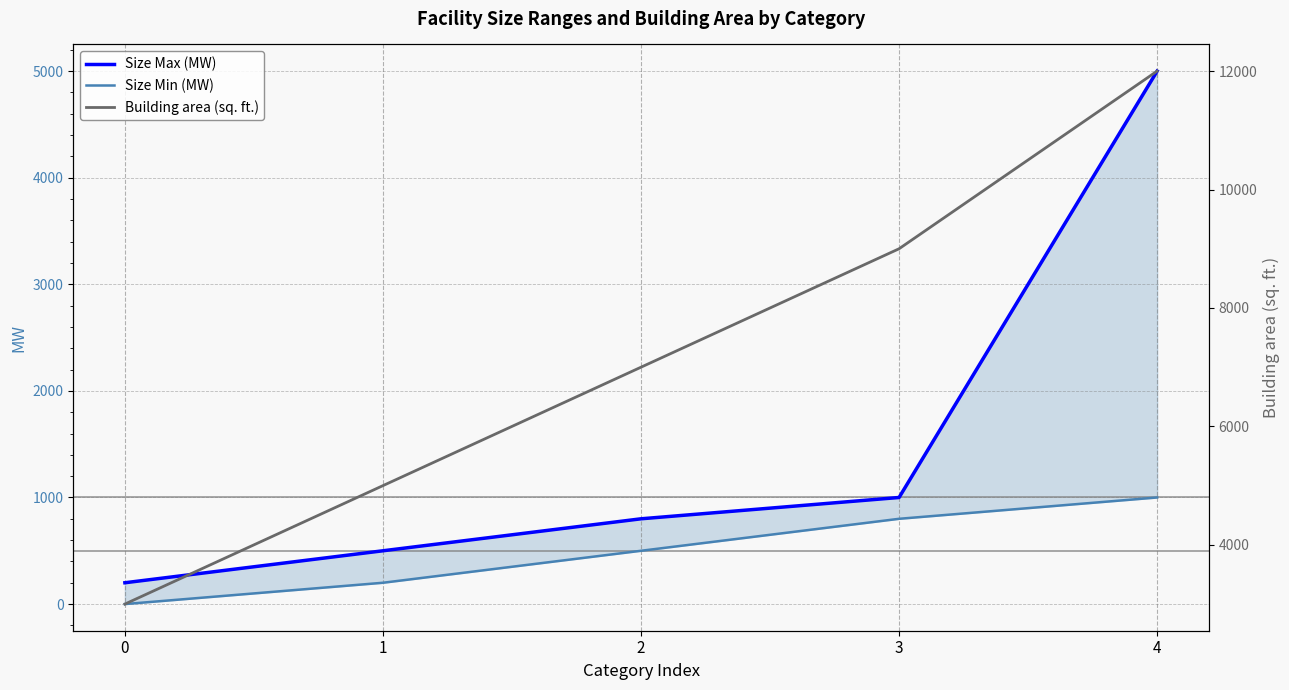

What is the greatest value displayed?

12000